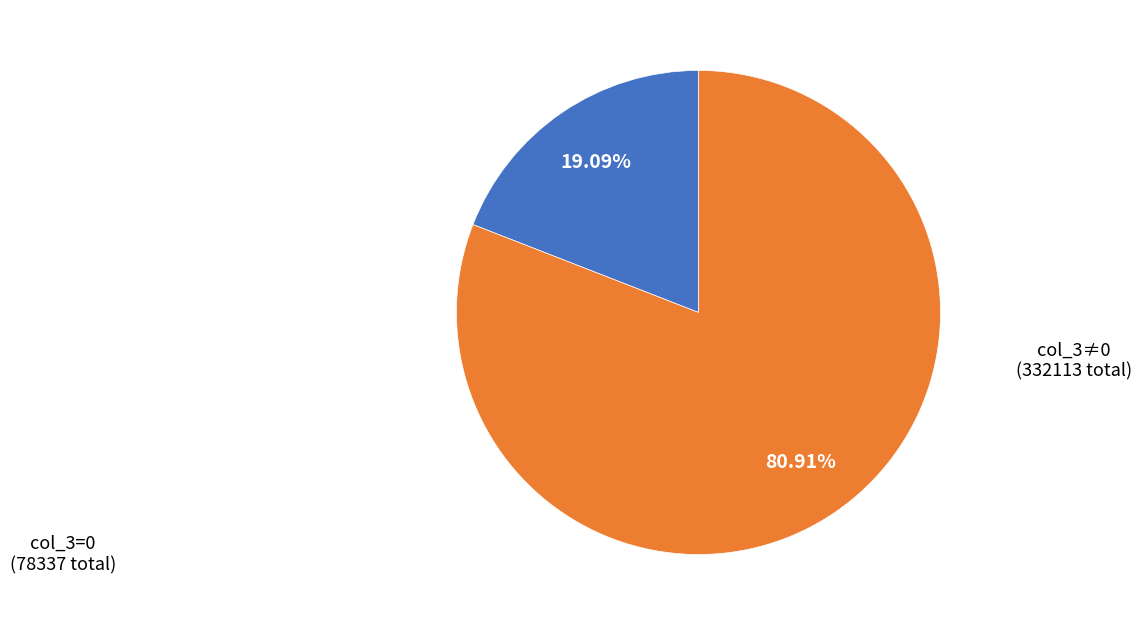

Combined, do col_3≠0 and col_3=0 account for over 50%?

Yes